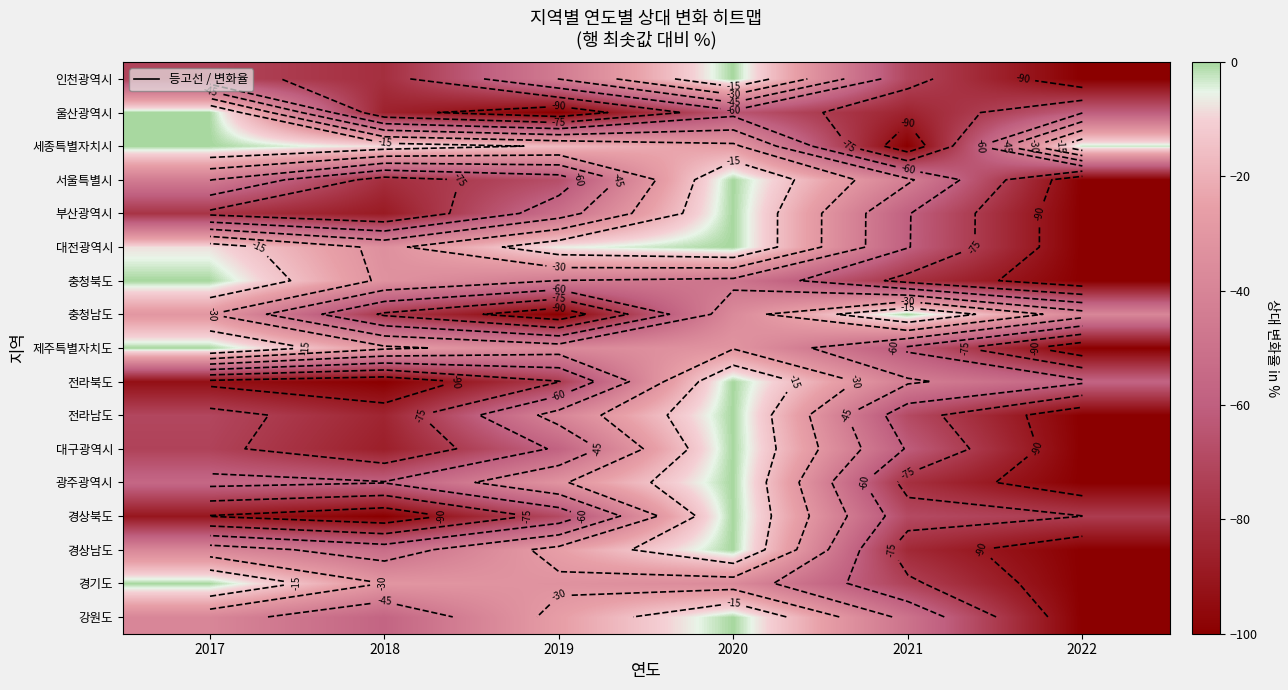

What is the sum of the 경기도 values at 2019 and 2022?

-132.3